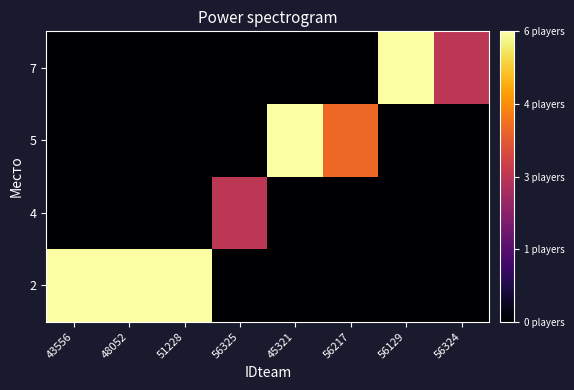

Count the number of data series in this chart.

4